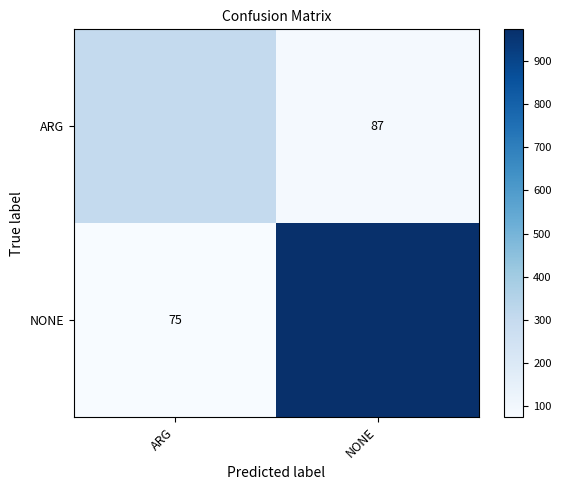

How many NONE values are between 75 and 973?

2